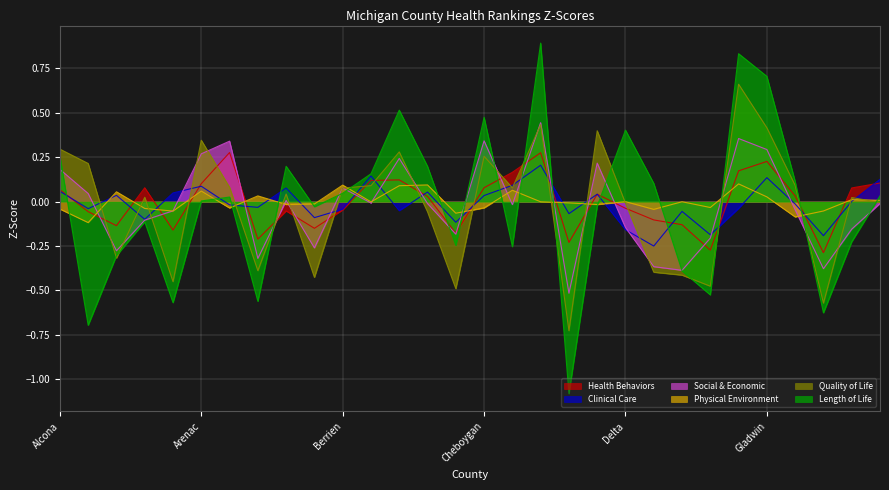

Which has a higher value, Grand Traverse or Chippewa?

Chippewa